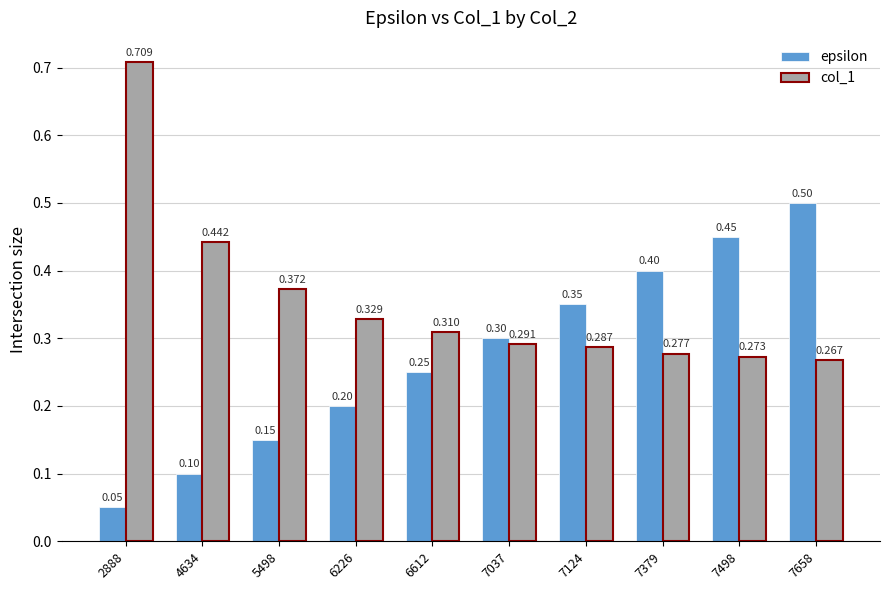

Is the value of col_1 at 7124 greater than the value of epsilon at 4634?

Yes